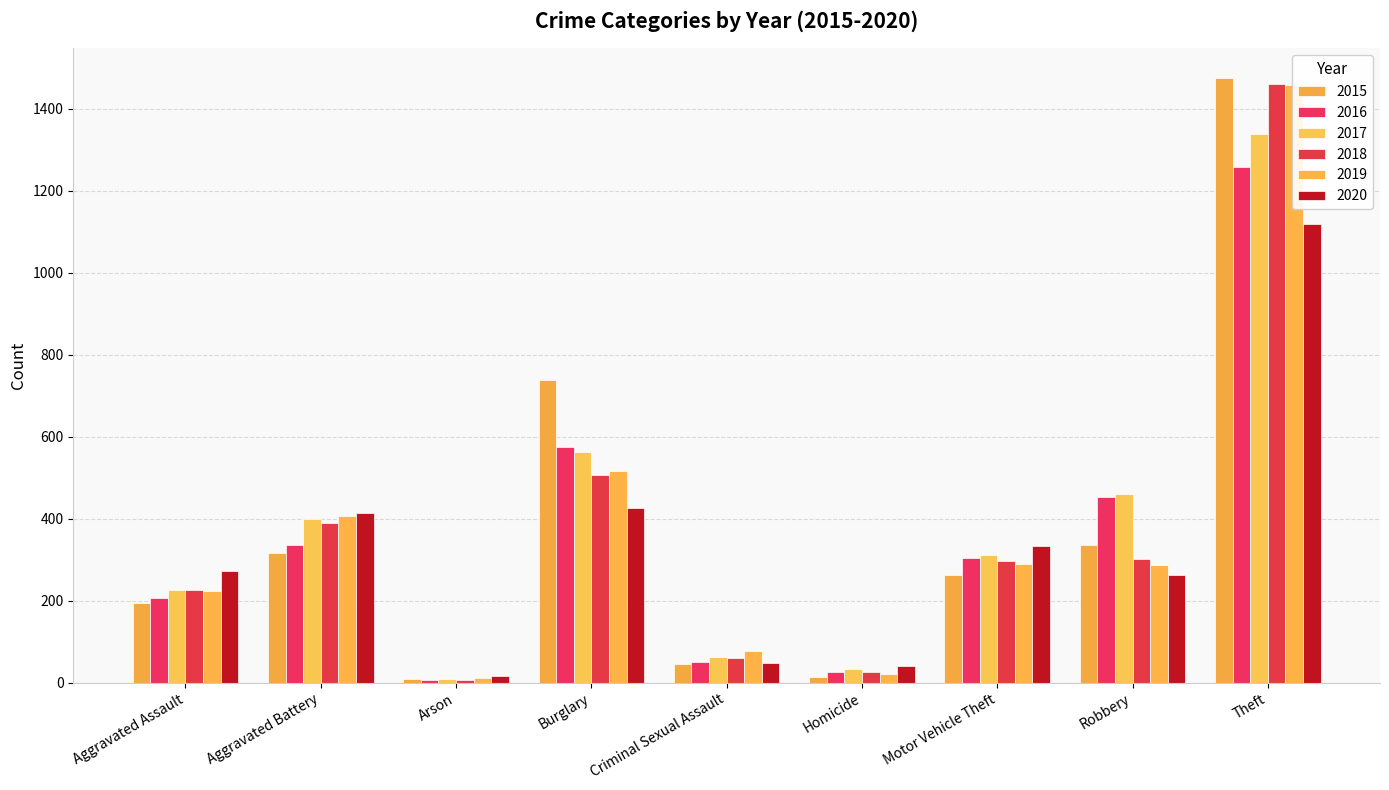

What position from the left is Homicide?

6